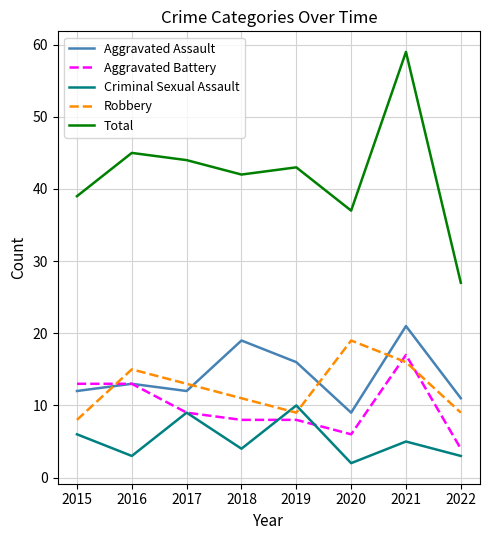

True or false: Robbery and Criminal Sexual Assault cross at least once.

True